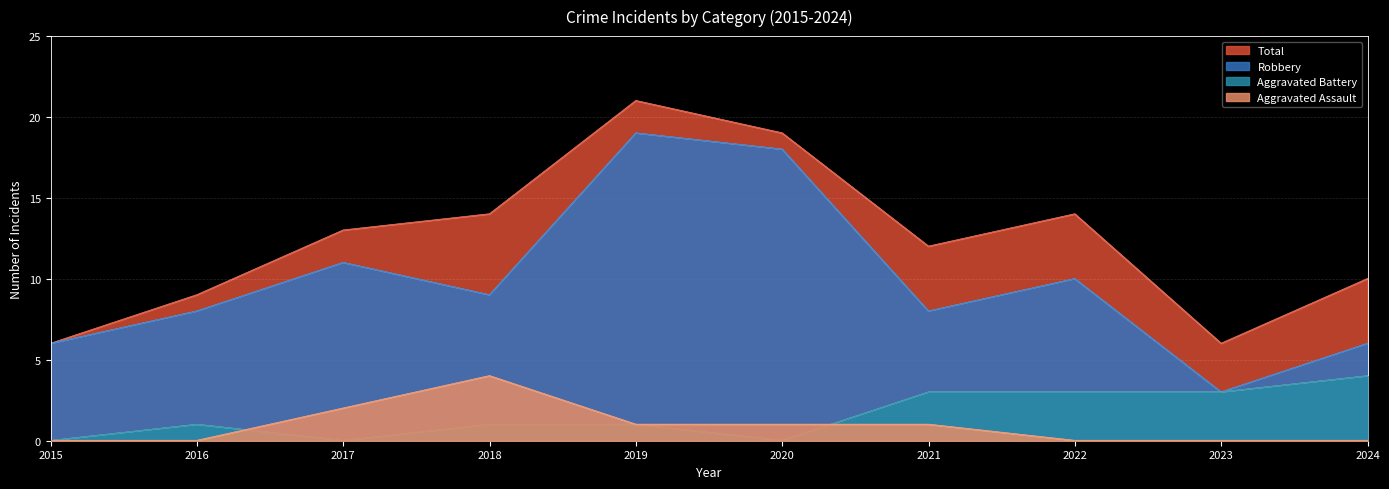

Reading left to right, what are all the values shown in this chart?

Aggravated Assault: 0	0	2	4	1	1	1	0	0	0
Aggravated Battery: 0	1	0	1	1	0	3	3	3	4
Robbery: 6	8	11	9	19	18	8	10	3	6
Total: 6	9	13	14	21	19	12	14	6	10